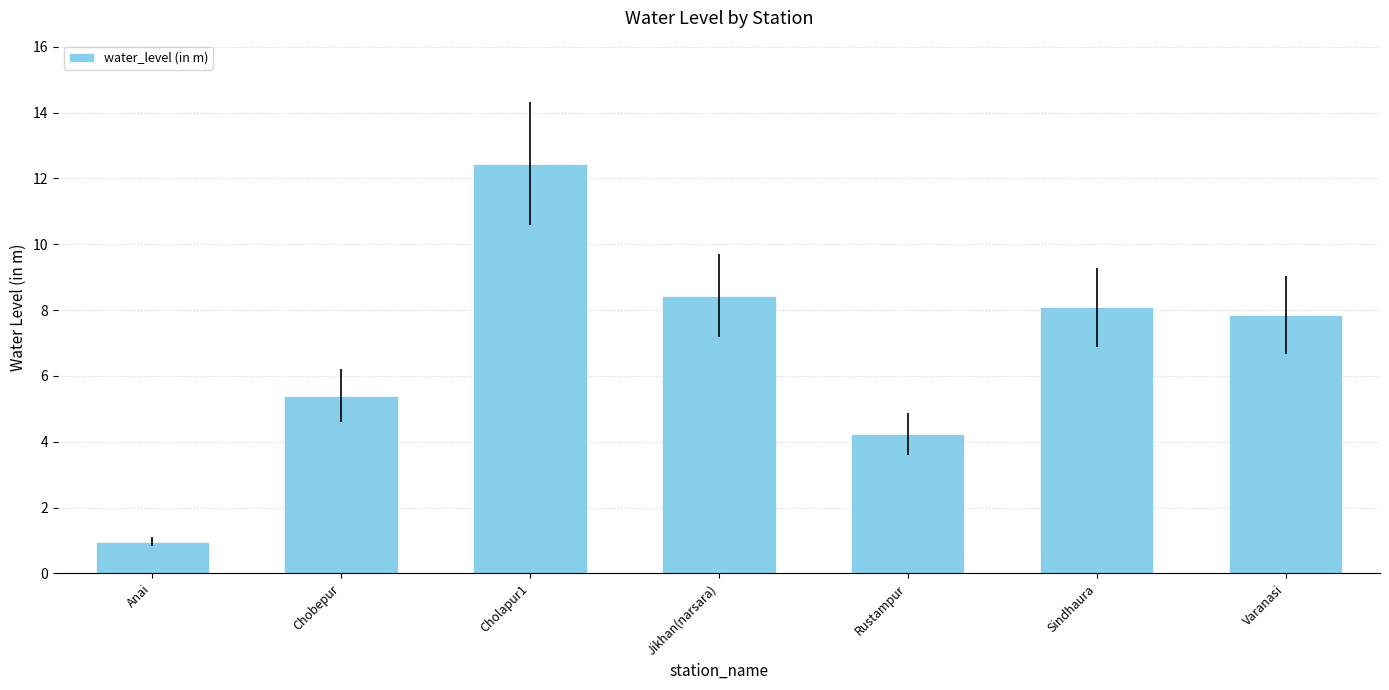

List the labels in order of value, largest first.

Cholapur1, Jikhan(narsara), Sindhaura, Varanasi, Chobepur, Rustampur, Anai